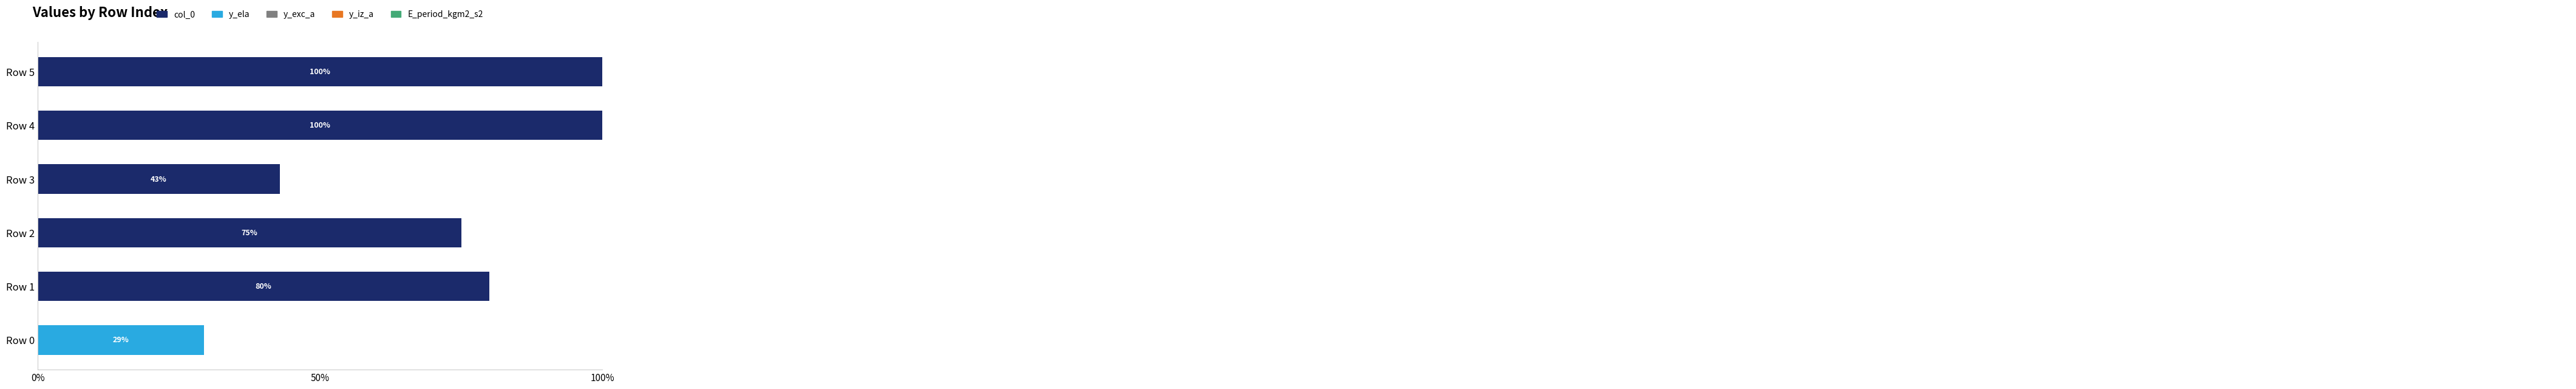

What is the value of the col_0 bar at the 5th from the left?

100.0